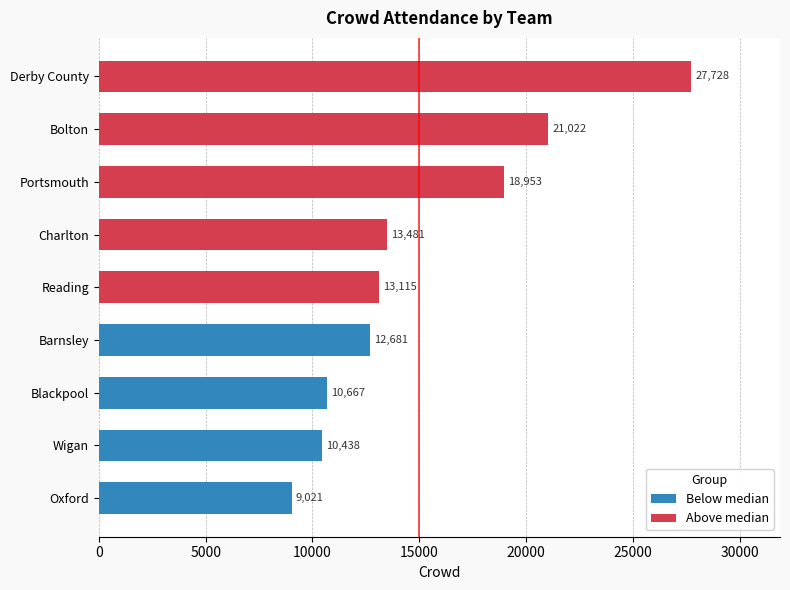

What is the ratio of the value at Bolton to the value at Wigan?

2.0